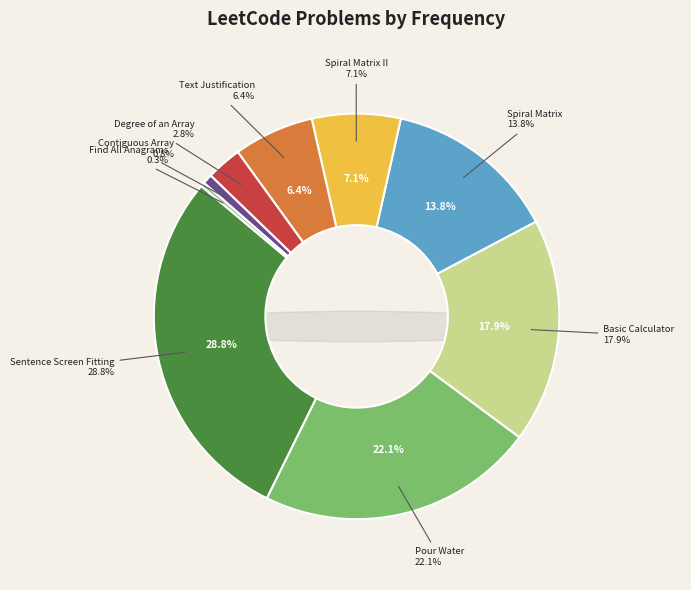

How many segments does this pie chart have?

9